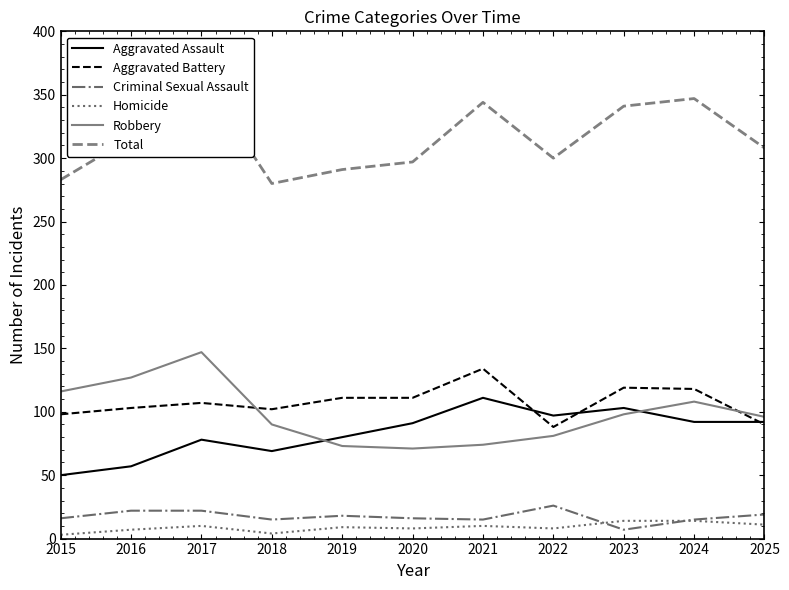

Count the number of data series in this chart.

6